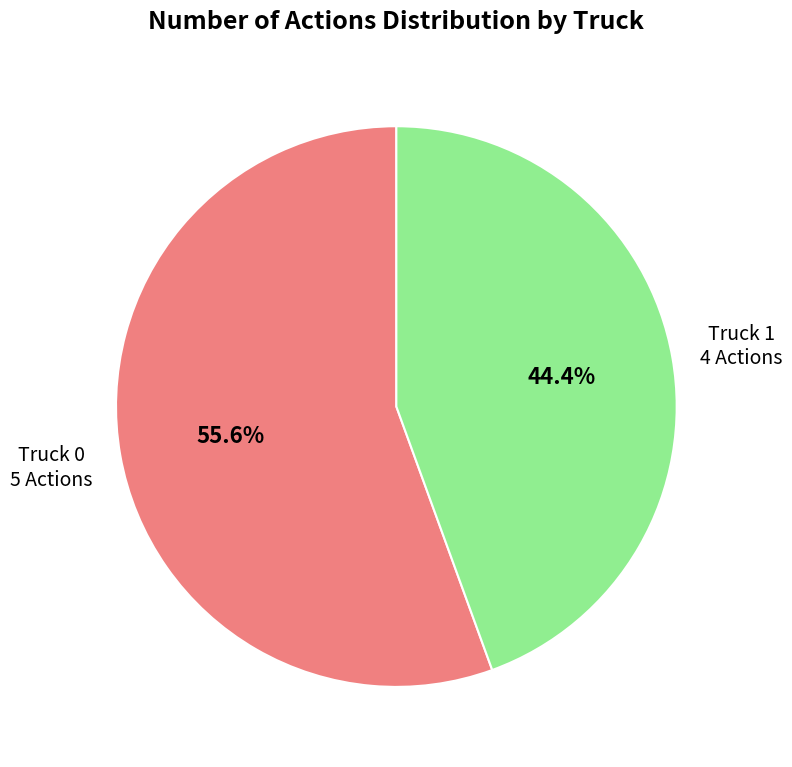

What is the largest slice in the pie chart?

Truck 0